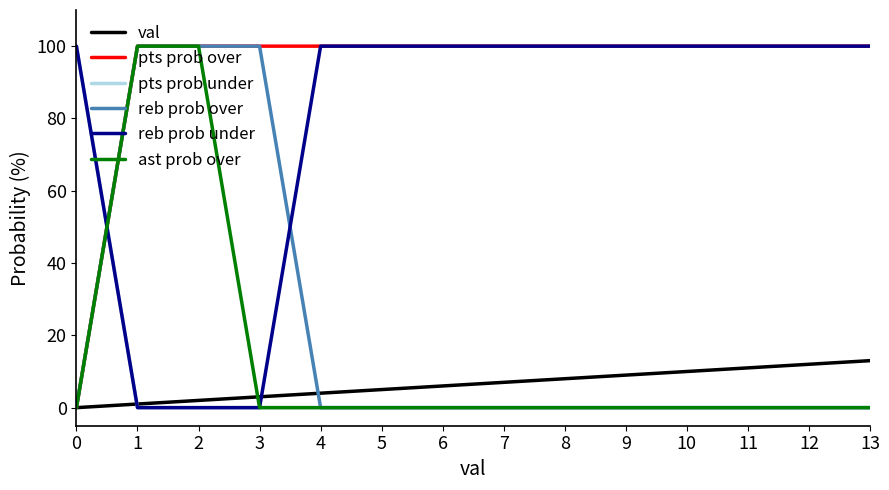

True or false: pts prob over and pts prob under cross at least once.

True